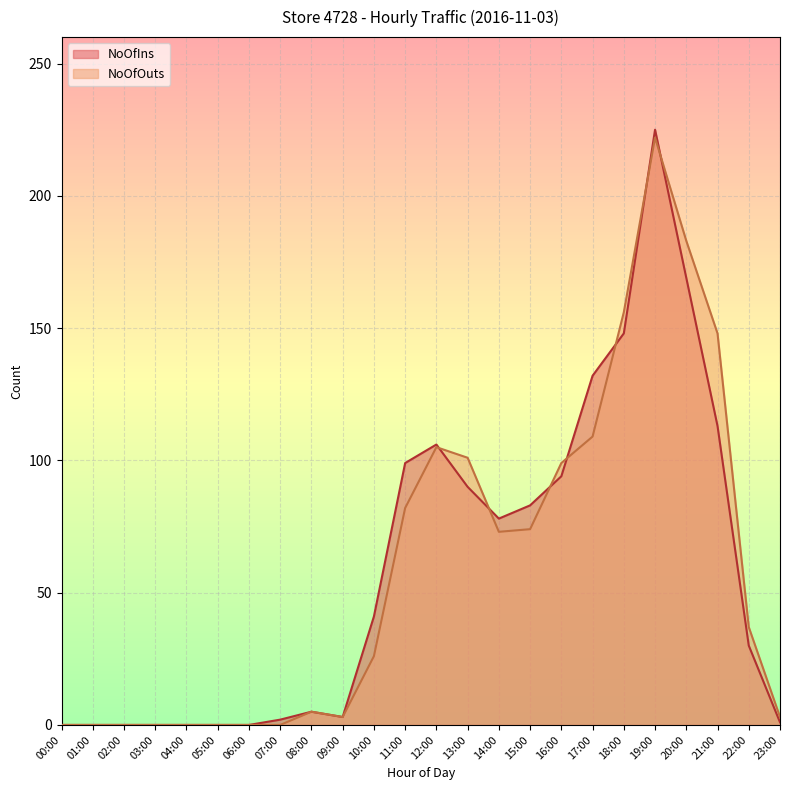

At 21:00, list the series in order from largest to smallest.

NoOfOuts, NoOfIns